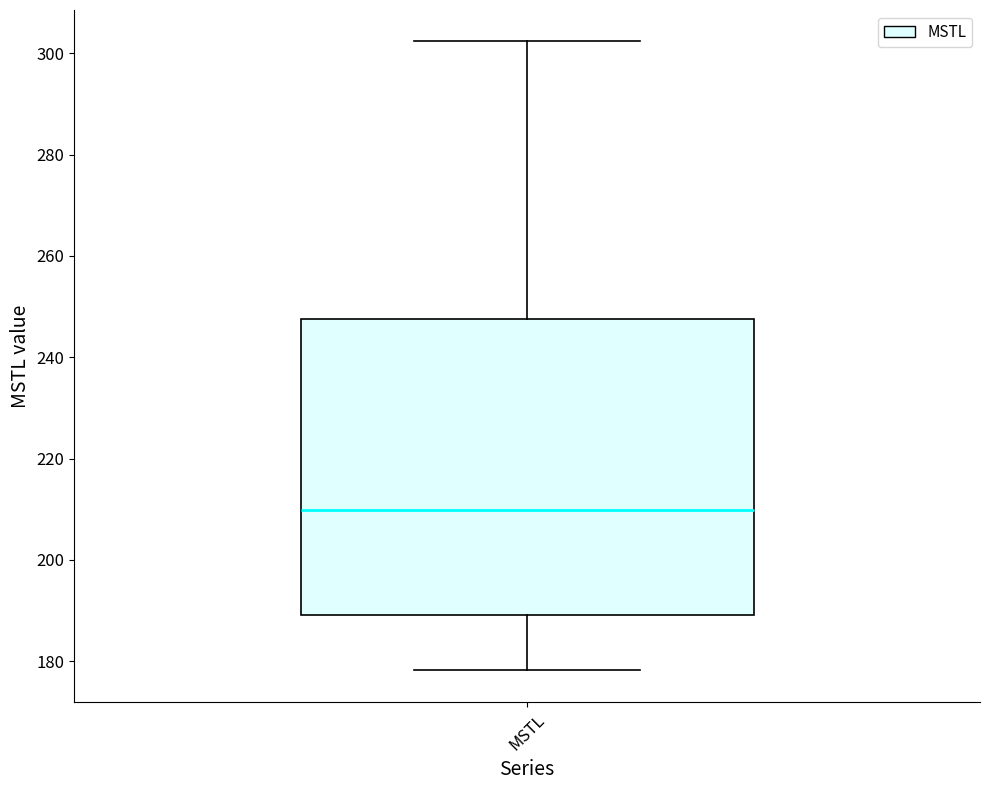

Read this box plot against the y-axis: the position of the median line, the range covered by the box, and the ends of both whiskers. The values are not printed on the chart, so give them approximately, as read against the axis.

median 210, box 190 to 248, whiskers 178 to 302